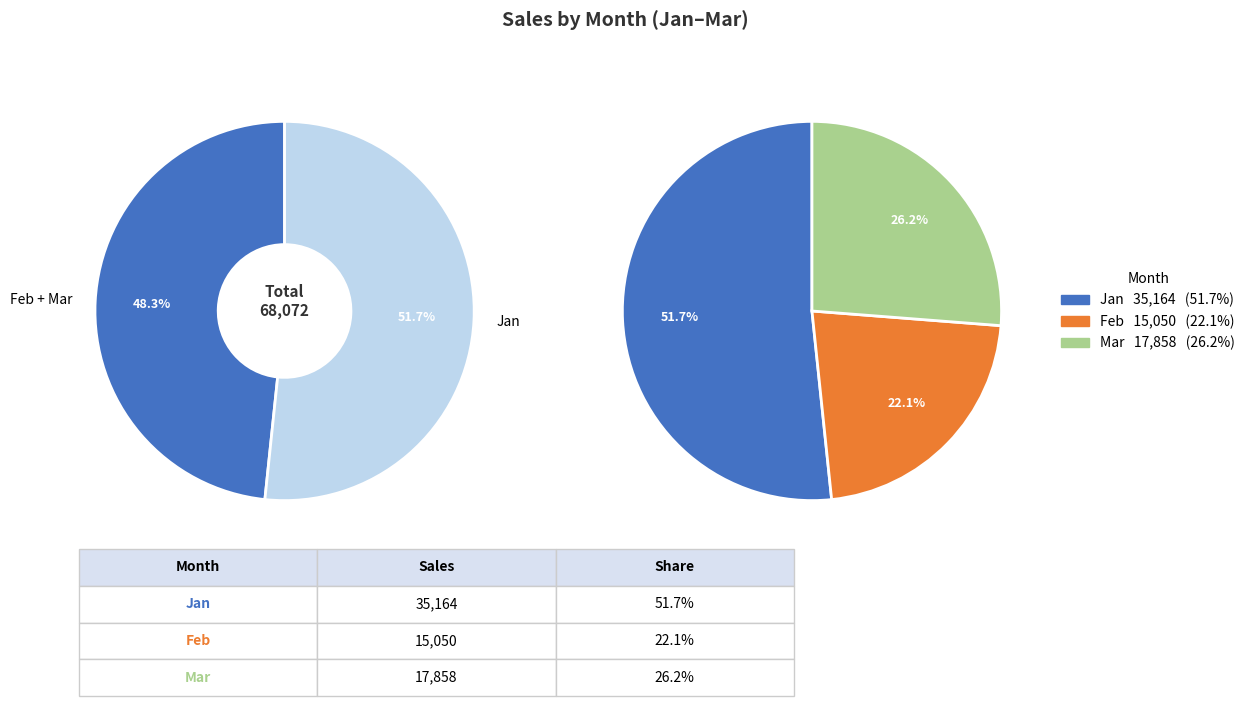

How many slices are in this pie chart?

3